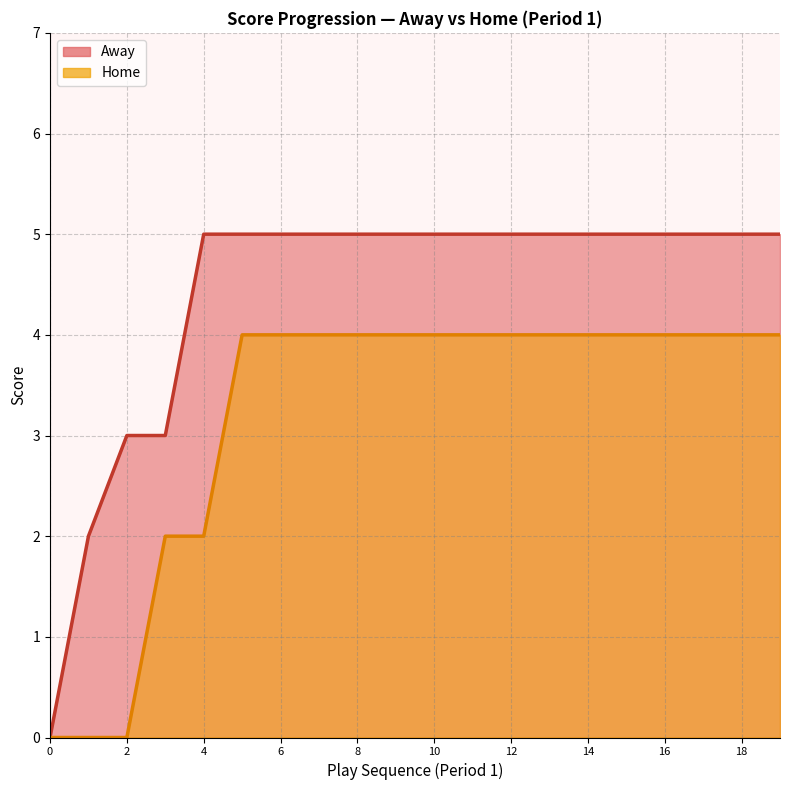

At 12, list the series in order from largest to smallest.

Away, Home